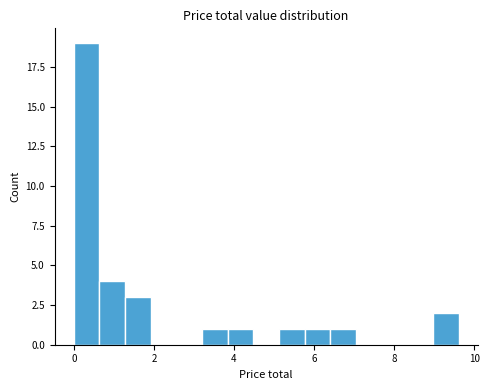

Around what value on the x-axis is the tallest bar? Give the approximate position of its centre, as read against the axis.

0.4